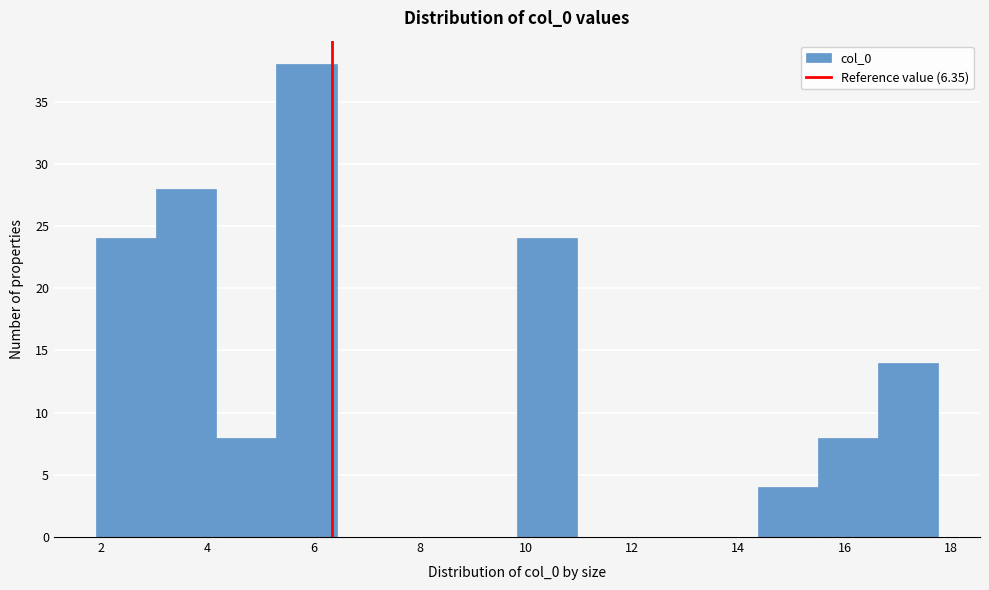

Reading left to right, transcribe this chart: for each bar, give the range it covers on the x-axis and its height. Neither the bar edges nor the heights are printed on the chart, so give them approximately, as read against the axes.

2.0 to 3.0: 24
3.0 to 4.2: 28
4.2 to 5.4: 8
5.4 to 6.4: 38
6.4 to 7.6: 0
7.6 to 8.6: 0
8.6 to 9.8: 0
9.8 to 11.0: 24
11.0 to 12.0: 0
12.0 to 13.2: 0
13.2 to 14.4: 0
14.4 to 15.4: 4
15.4 to 16.6: 8
16.6 to 17.8: 14